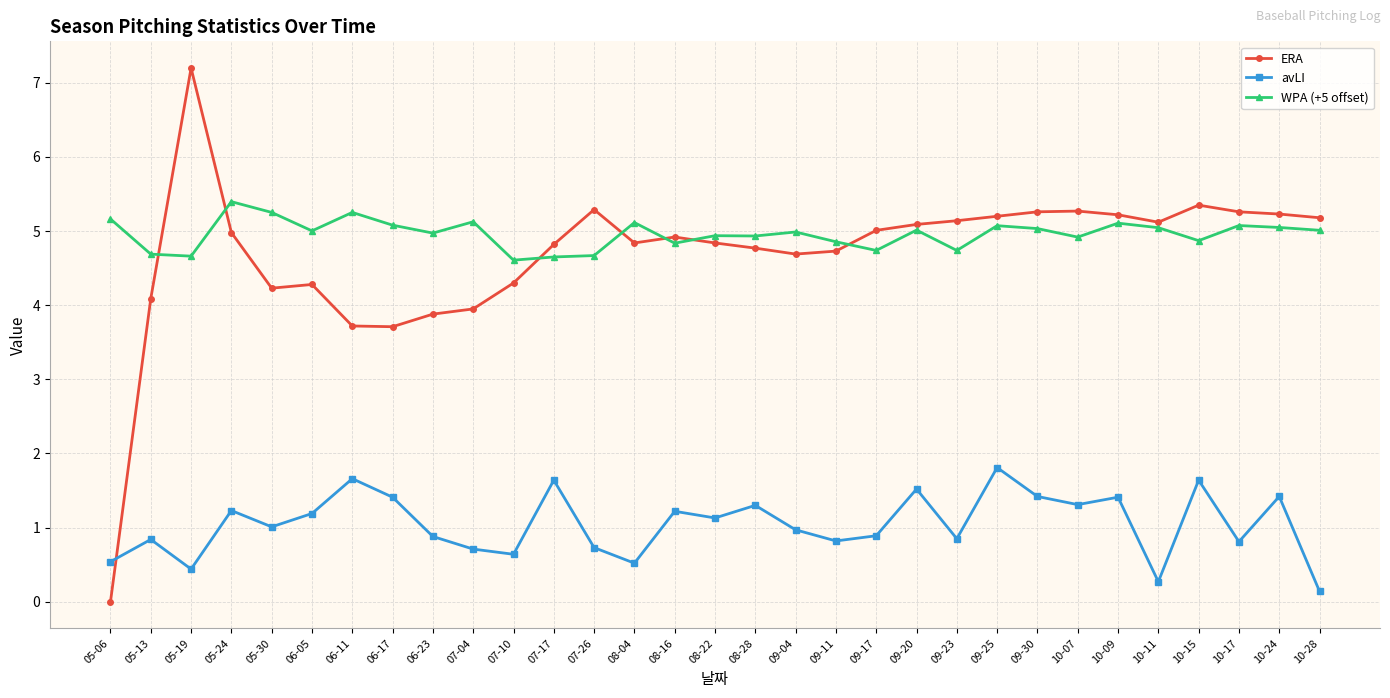

At 06-05, list the series in order from smallest to largest.

avLI, ERA, WPA (+5 offset)